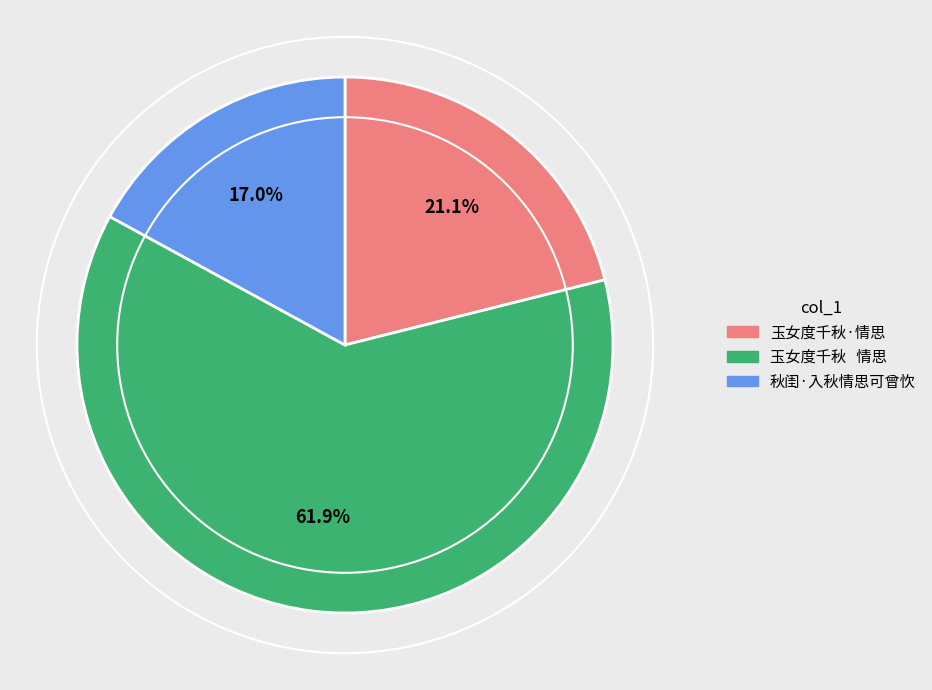

Rank the categories by value from highest to lowest.

玉女度千秋 情思, 玉女度千秋·情思, 秋闺·入秋情思可曾忺